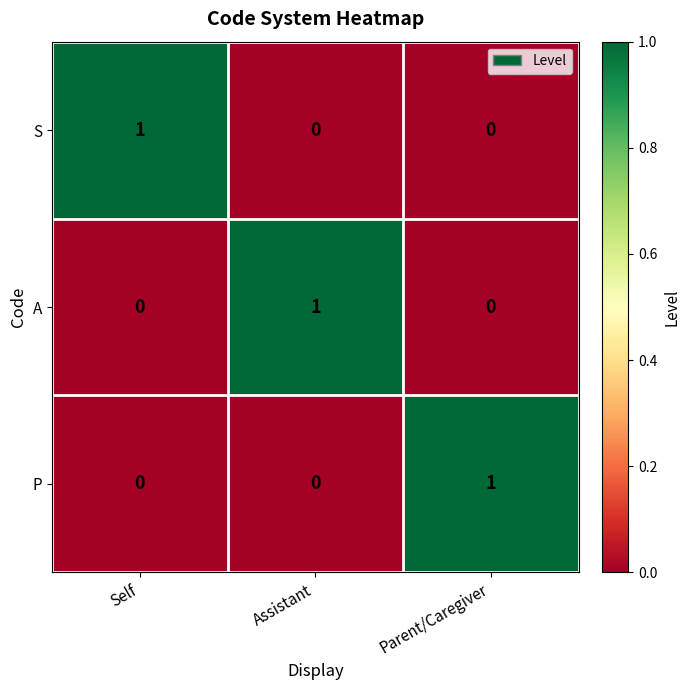

Count the S values in the range 0 to 1.

3